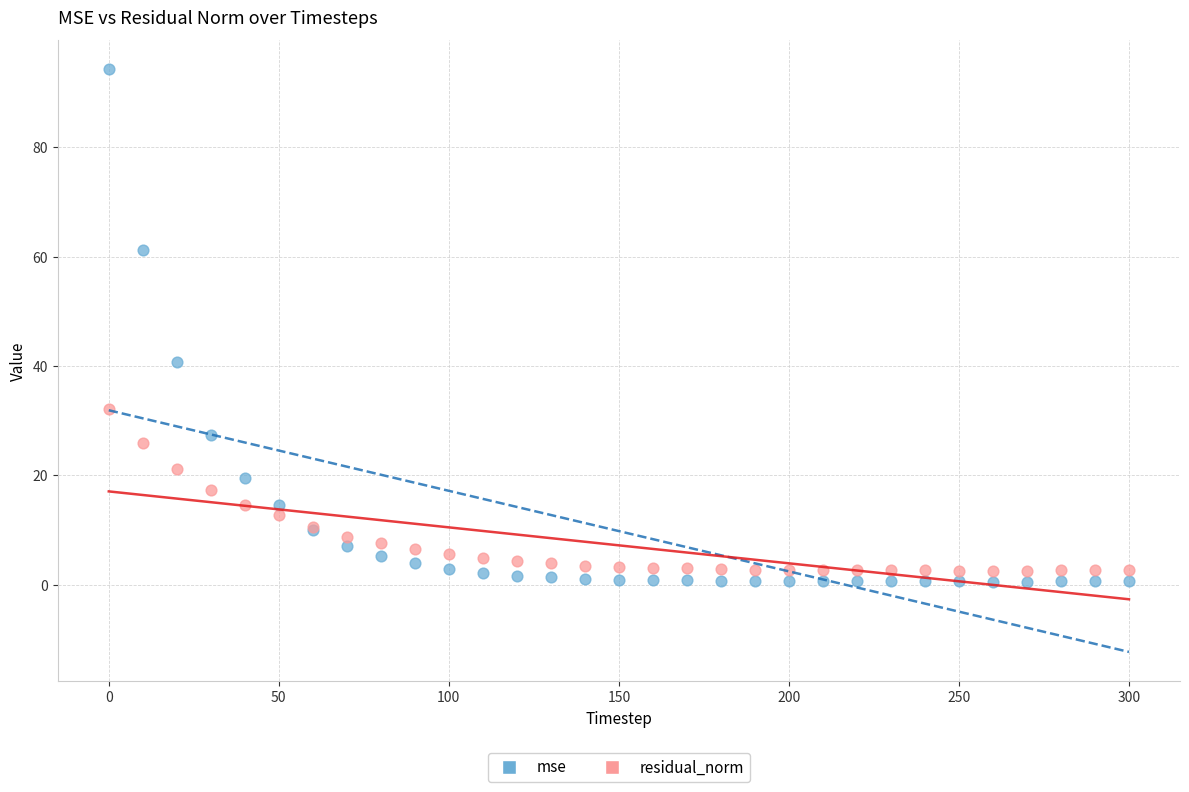

Which series has the widest spread of Y values?

mse